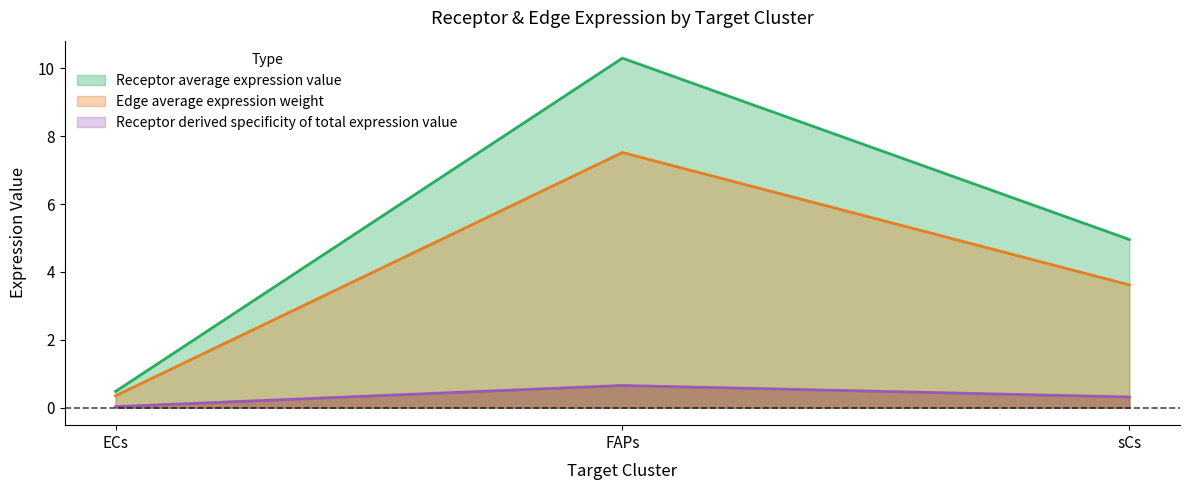

The Receptor derived specificity of average expression value series shows 0.0 at ECs. True or false?

False